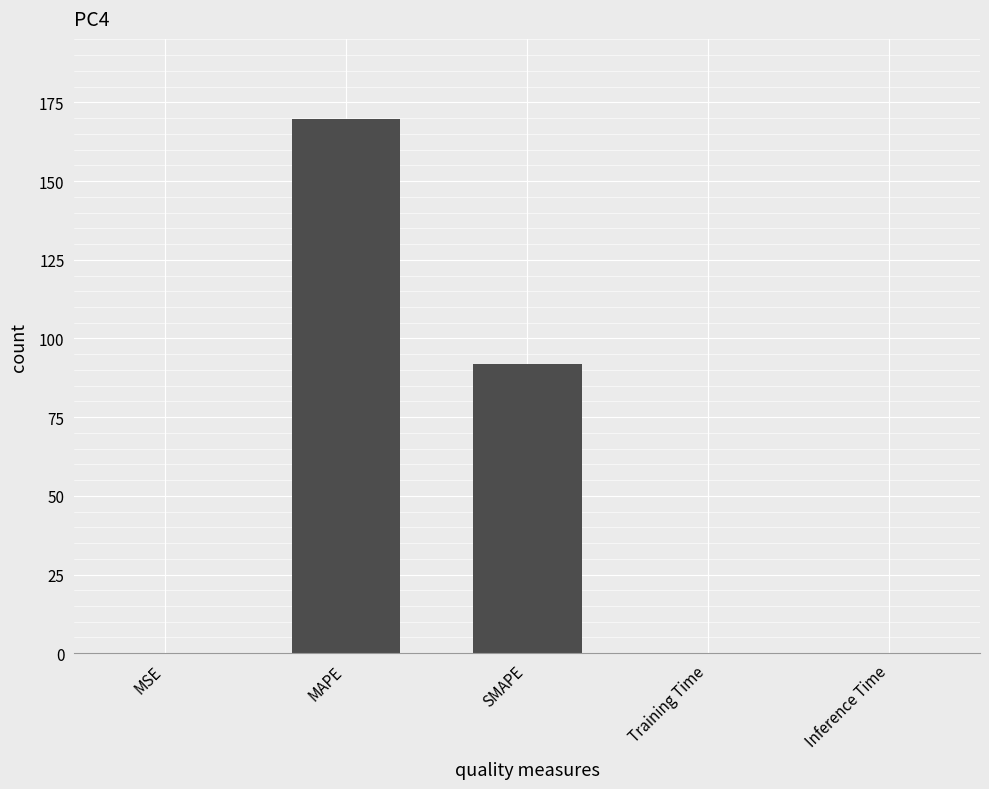

At which label is the value closest to 84?

SMAPE